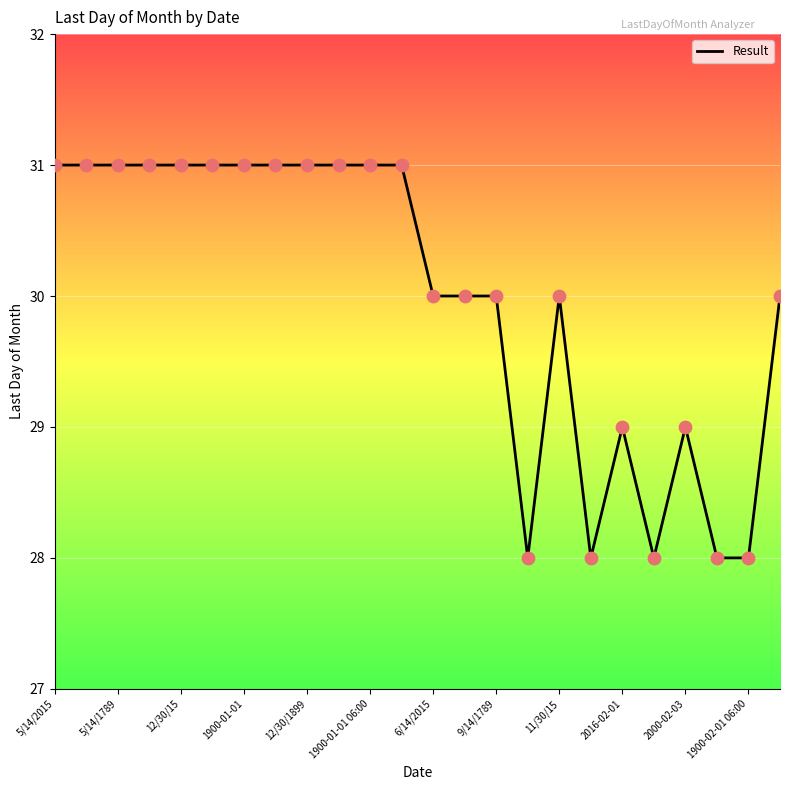

What is the maximum value shown in the chart?

31